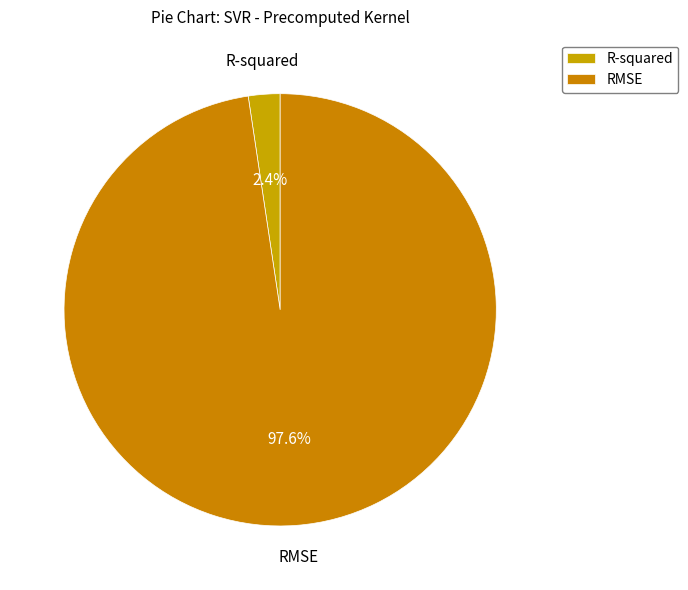

Rank the categories by value from highest to lowest.

RMSE, R-squared